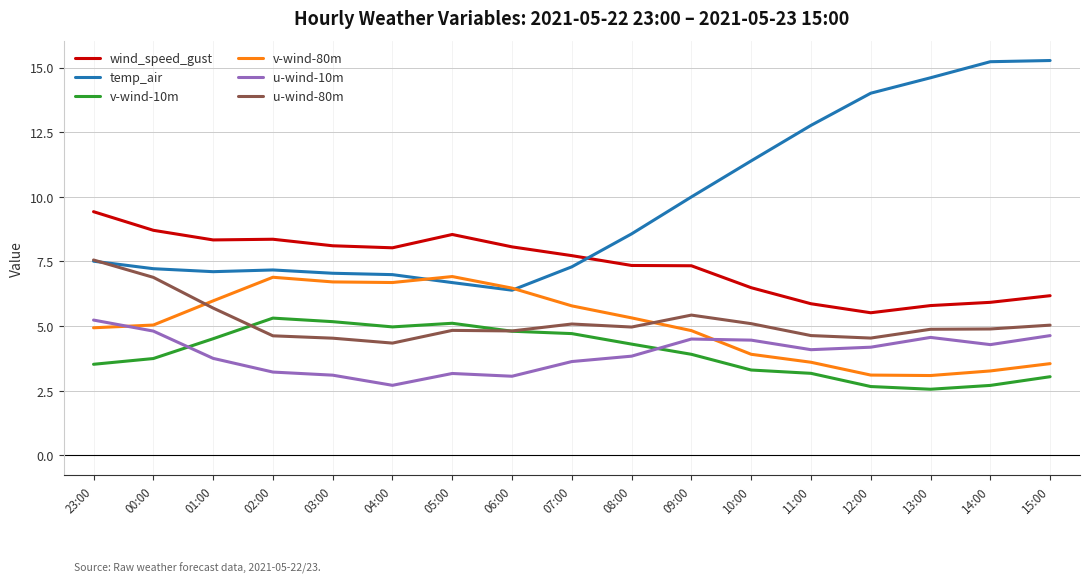

What is the maximum value for wind_speed_gust?

9.4